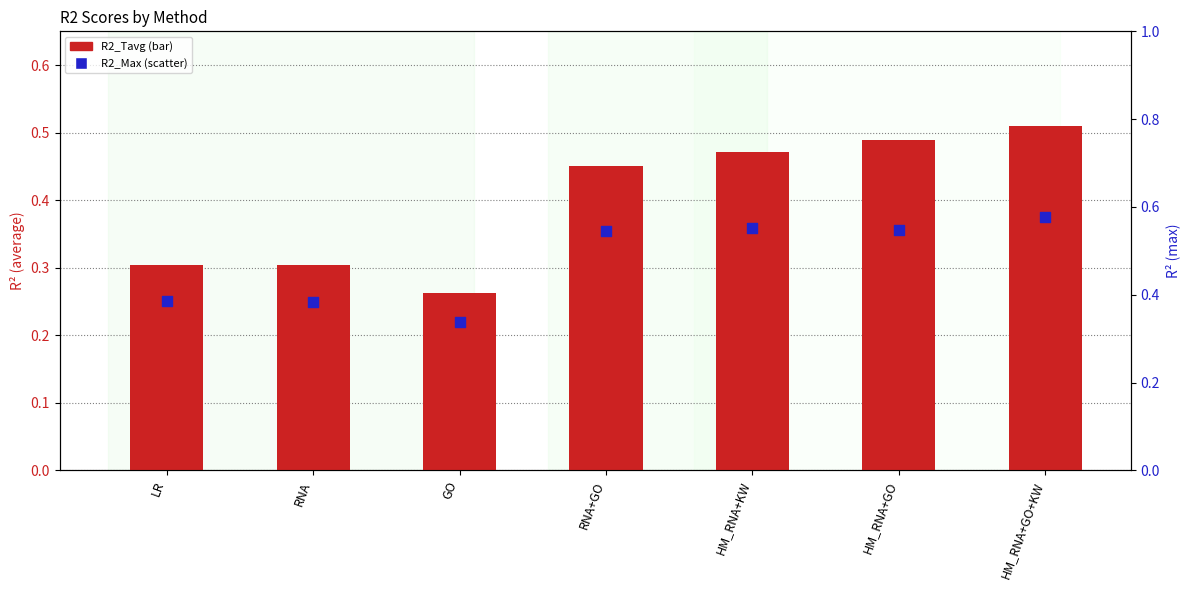

At how many categories does at least one series exceed 0?

7